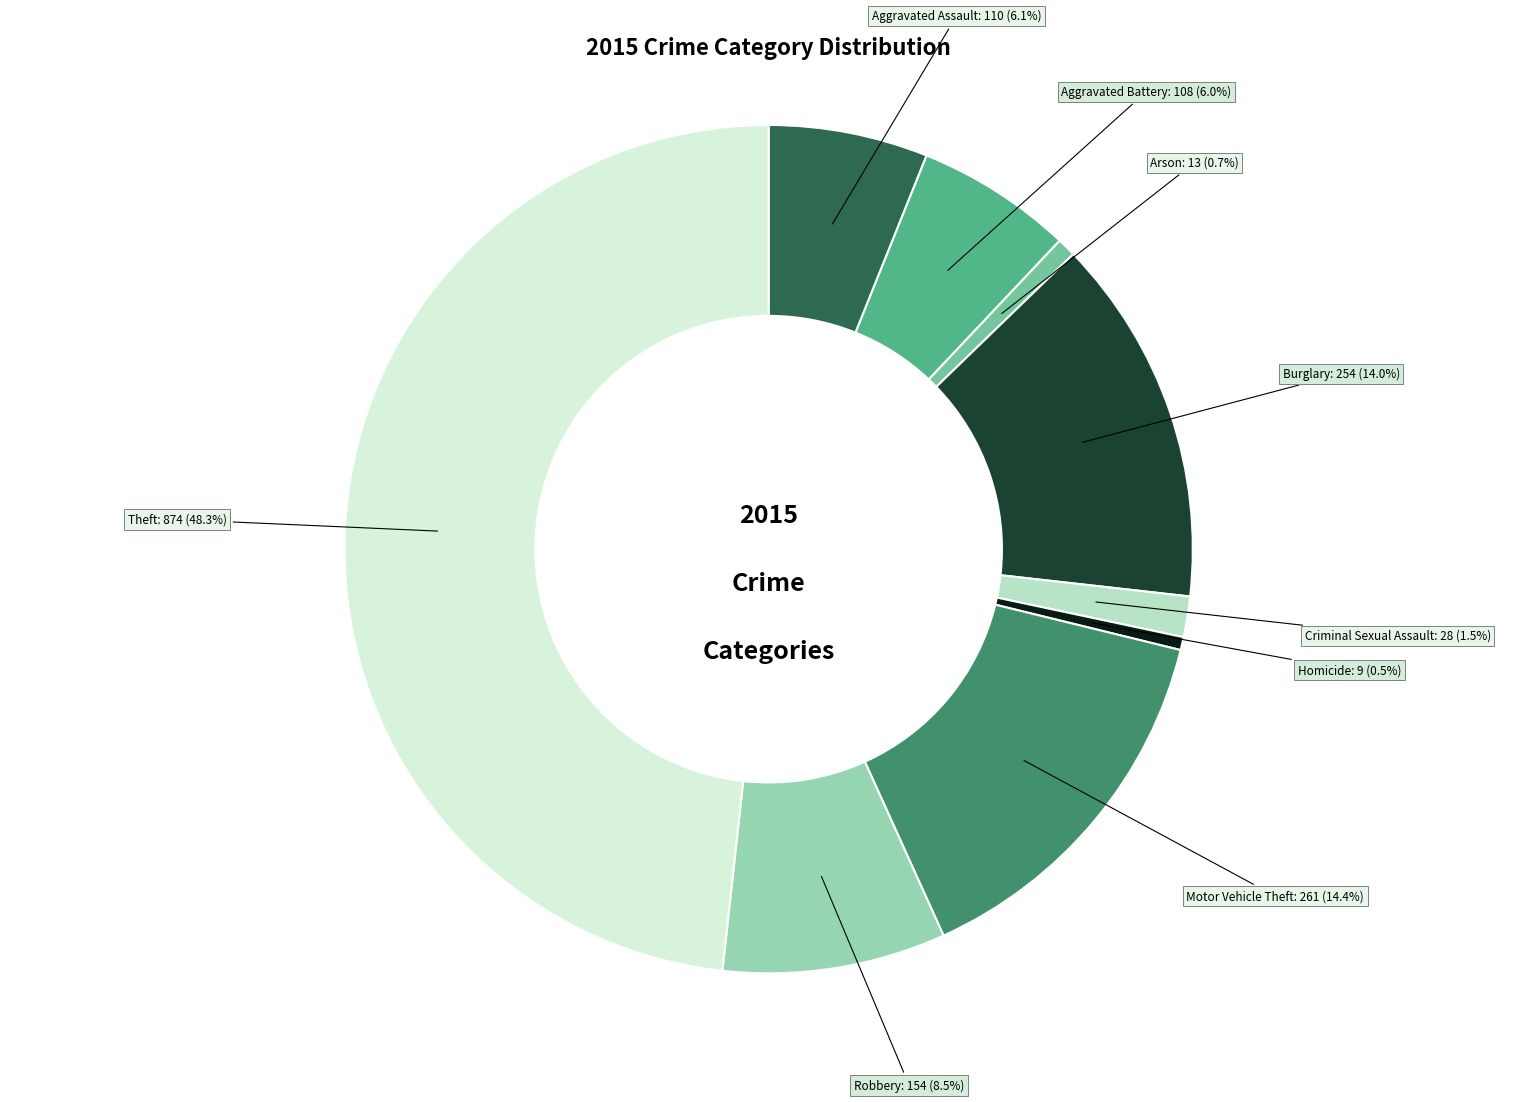

Does any single category account for the majority?

No